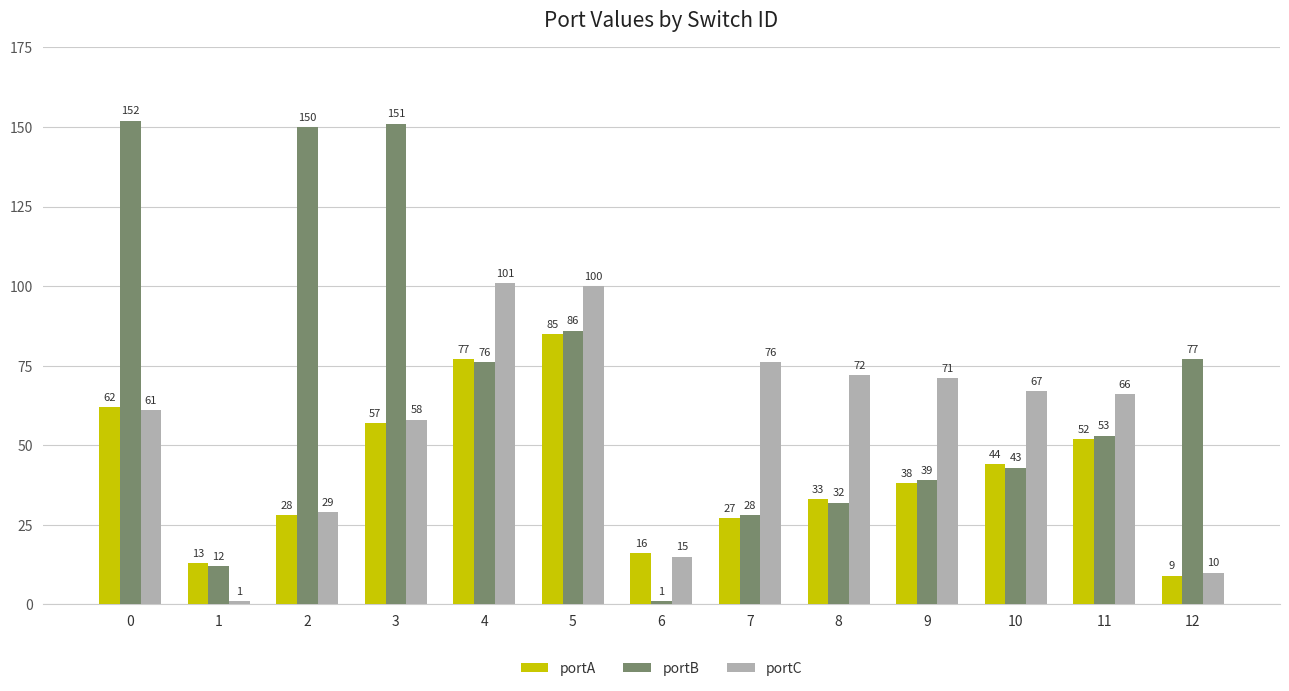

True or false: portA has a value of 103 at 0.

False